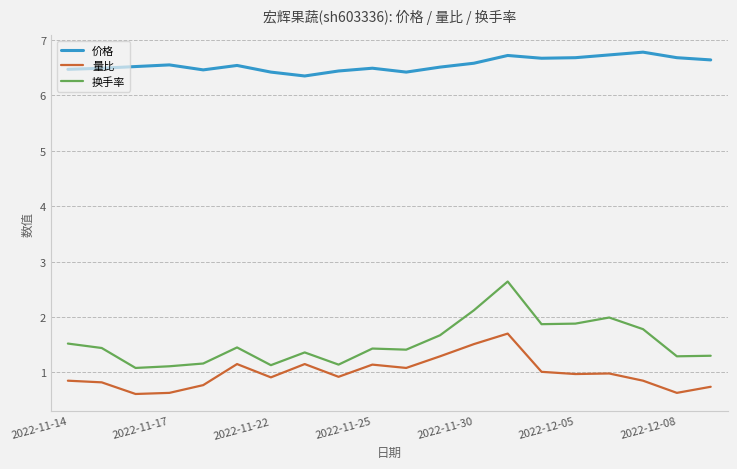

True or false: 换手率 and 量比 intersect in this chart.

False